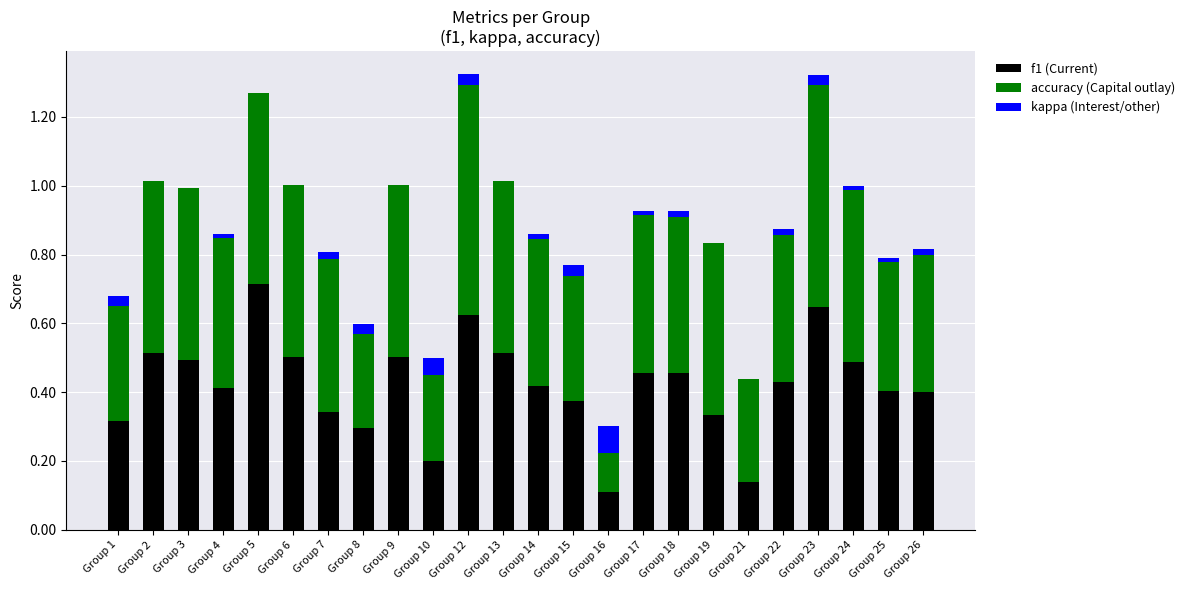

What is the total value across all series at Group 3?

1.0